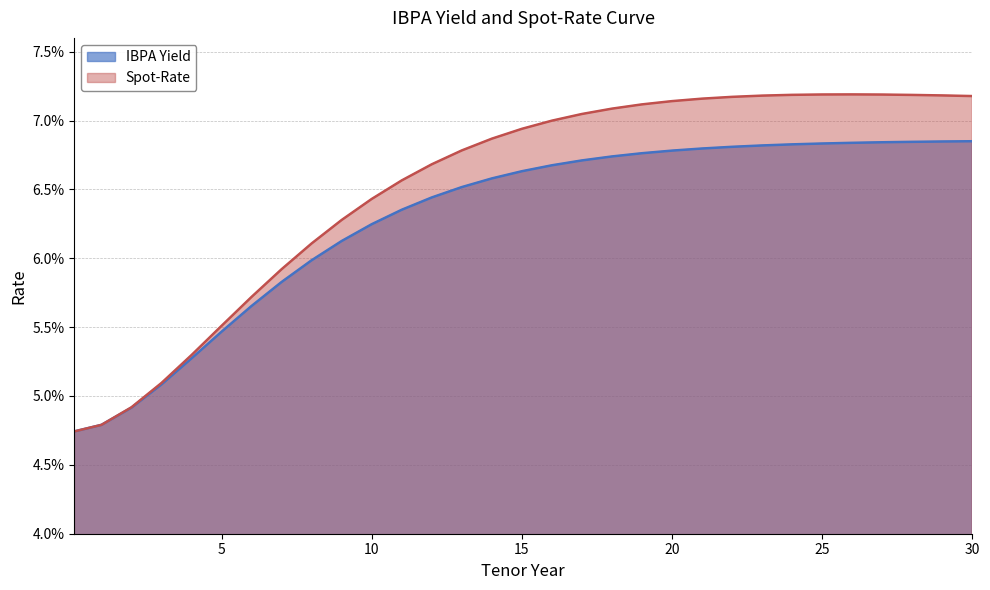

Rank the categories by IBPA Yield value from lowest to highest.

0.1, 1, 2, 3, 4, 5, 6, 7, 8, 9, 10, 11, 12, 13, 14, 15, 16, 17, 18, 19, 20, 21, 22, 23, 24, 25, 26, 27, 28, 29, 30